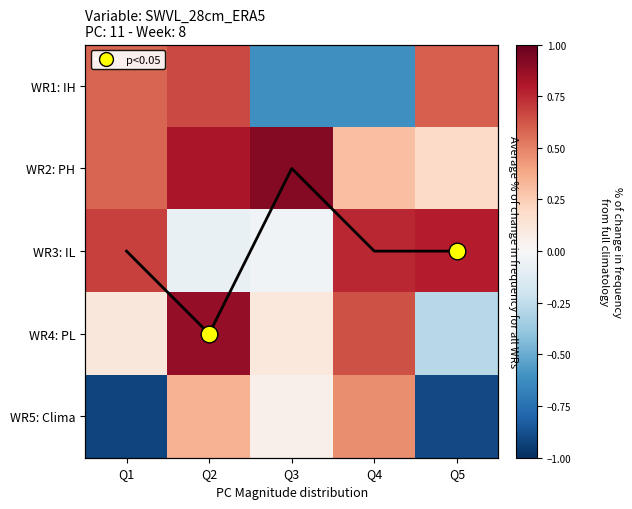

Count the number of categories in the chart.

5